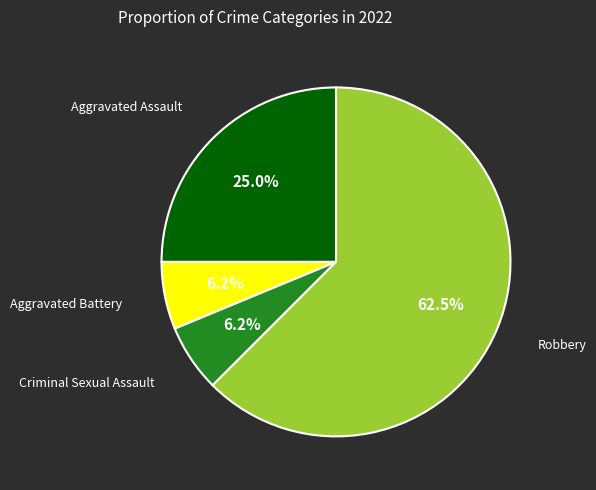

How many slices are in this pie chart?

4